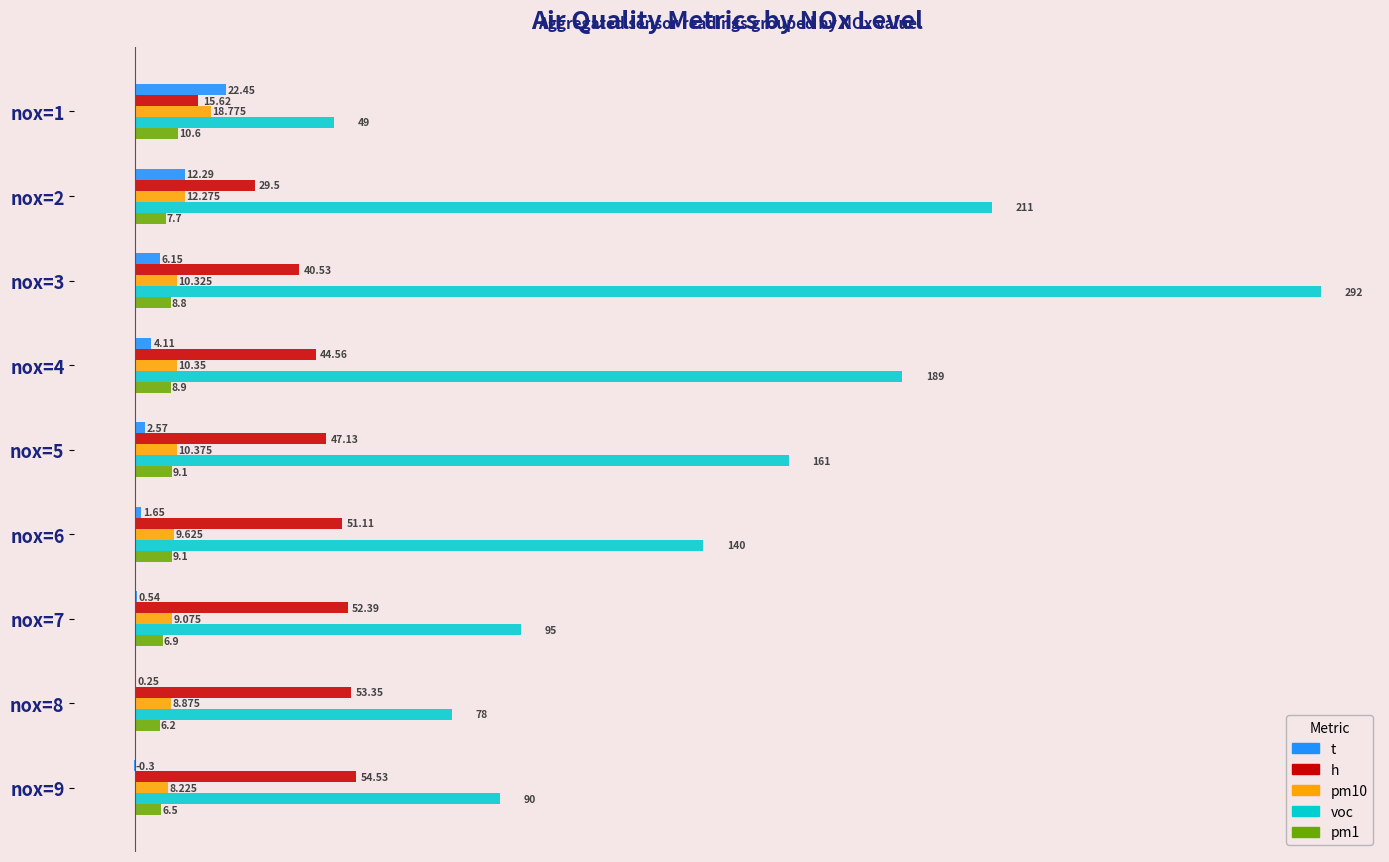

Is the value of pm10 at nox=5 greater than the value of pm1 at nox=3?

Yes